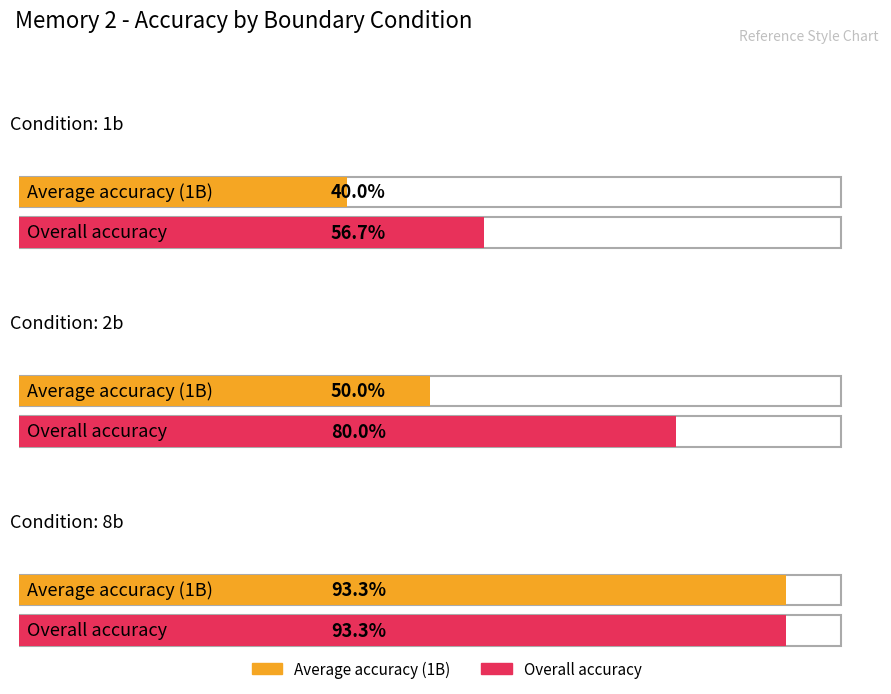

Is it true that Average accuracy (1B) equals 0.9 at 8b?

True